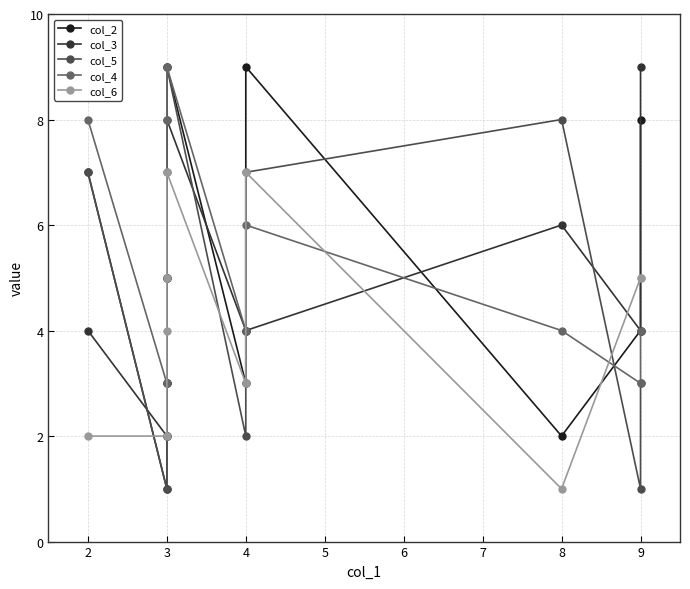

True or false: col_3 has more than 1 points higher than both neighbors.

True